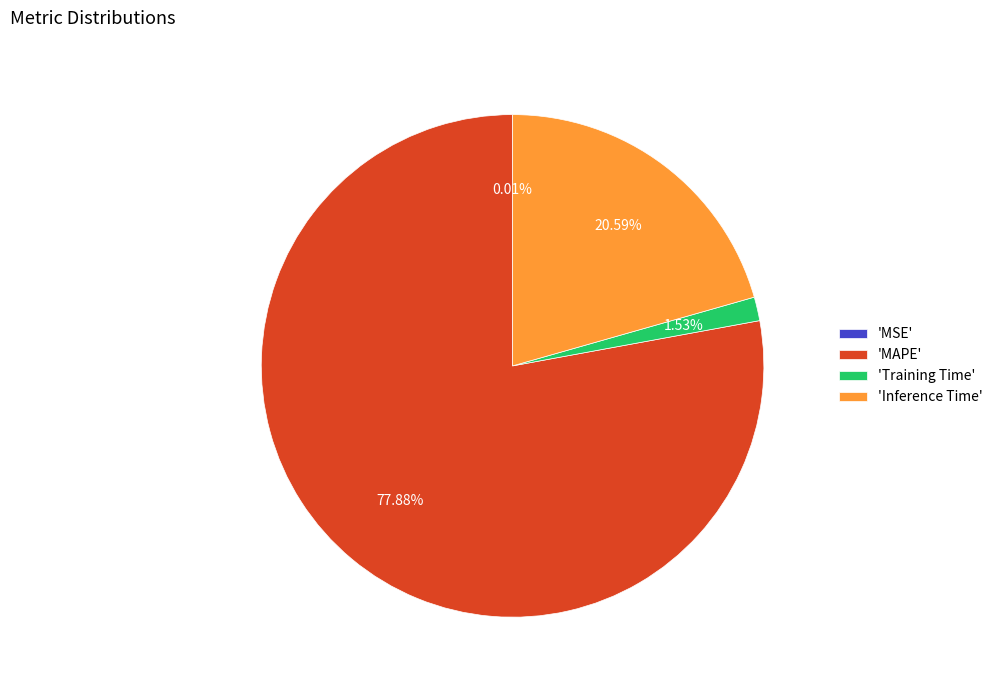

Do 'Inference Time' and 'MAPE' together represent more than half of the pie?

Yes